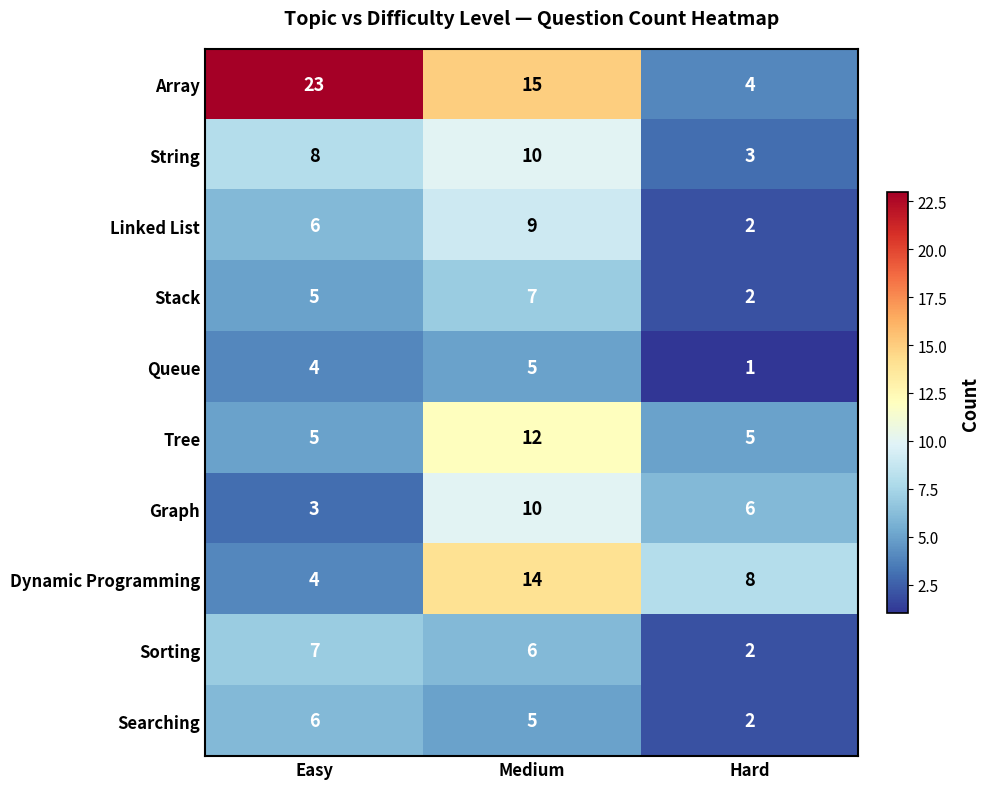

Reading right to left, extract all data points from this chart.

Array: 4	15	23
String: 3	10	8
Linked List: 2	9	6
Stack: 2	7	5
Queue: 1	5	4
Tree: 5	12	5
Graph: 6	10	3
Dynamic Programming: 8	14	4
Sorting: 2	6	7
Searching: 2	5	6